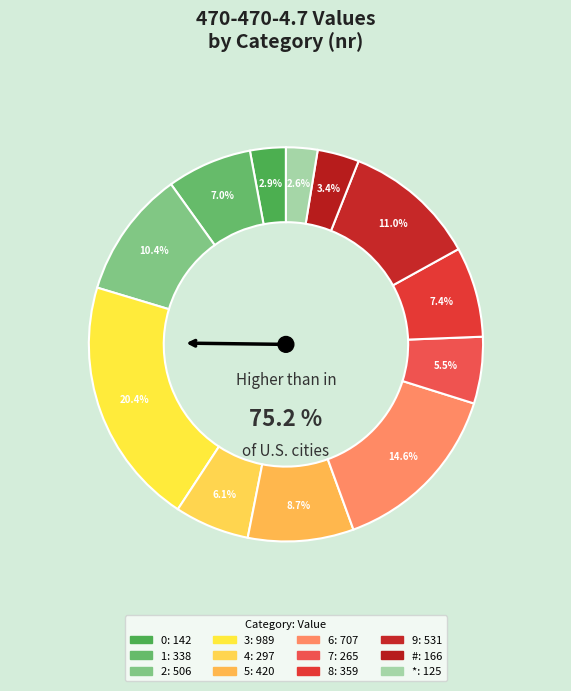

To the nearest percent, what portion does 6 represent?

15%